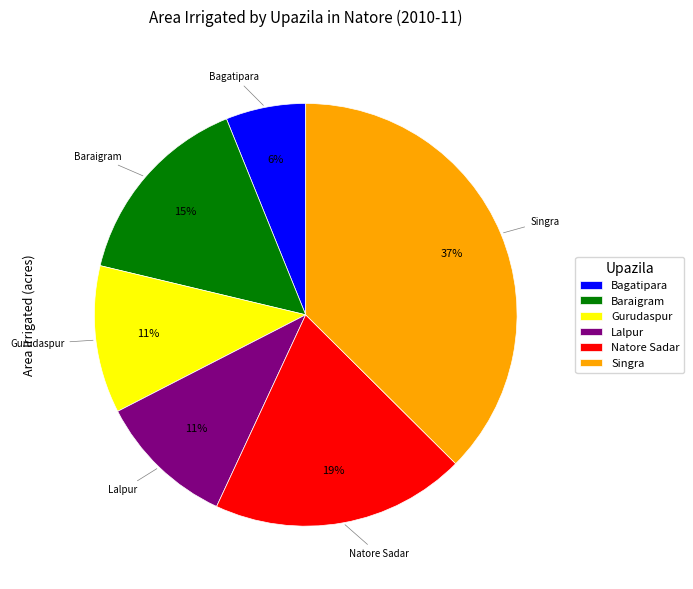

Between Baraigram and Singra, which is larger?

Singra